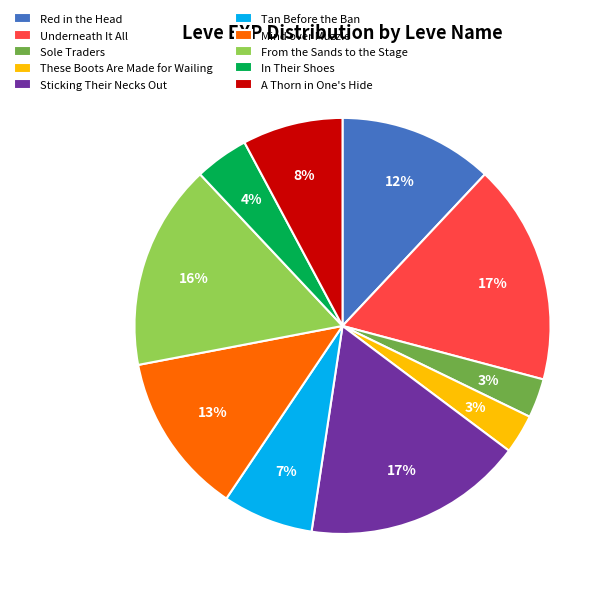

Is the sum of Mind over Muzzle and These Boots Are Made for Wailing greater than half?

No